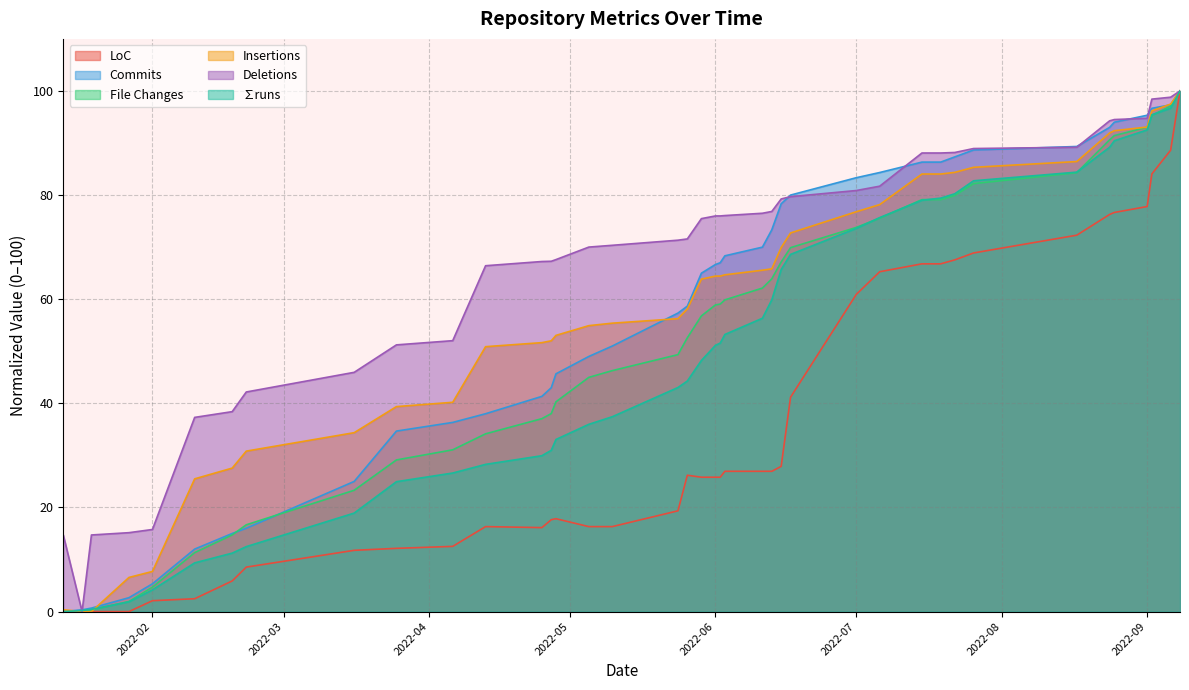

The value of File Changes at 2022-09 is 93.0. True or false?

True